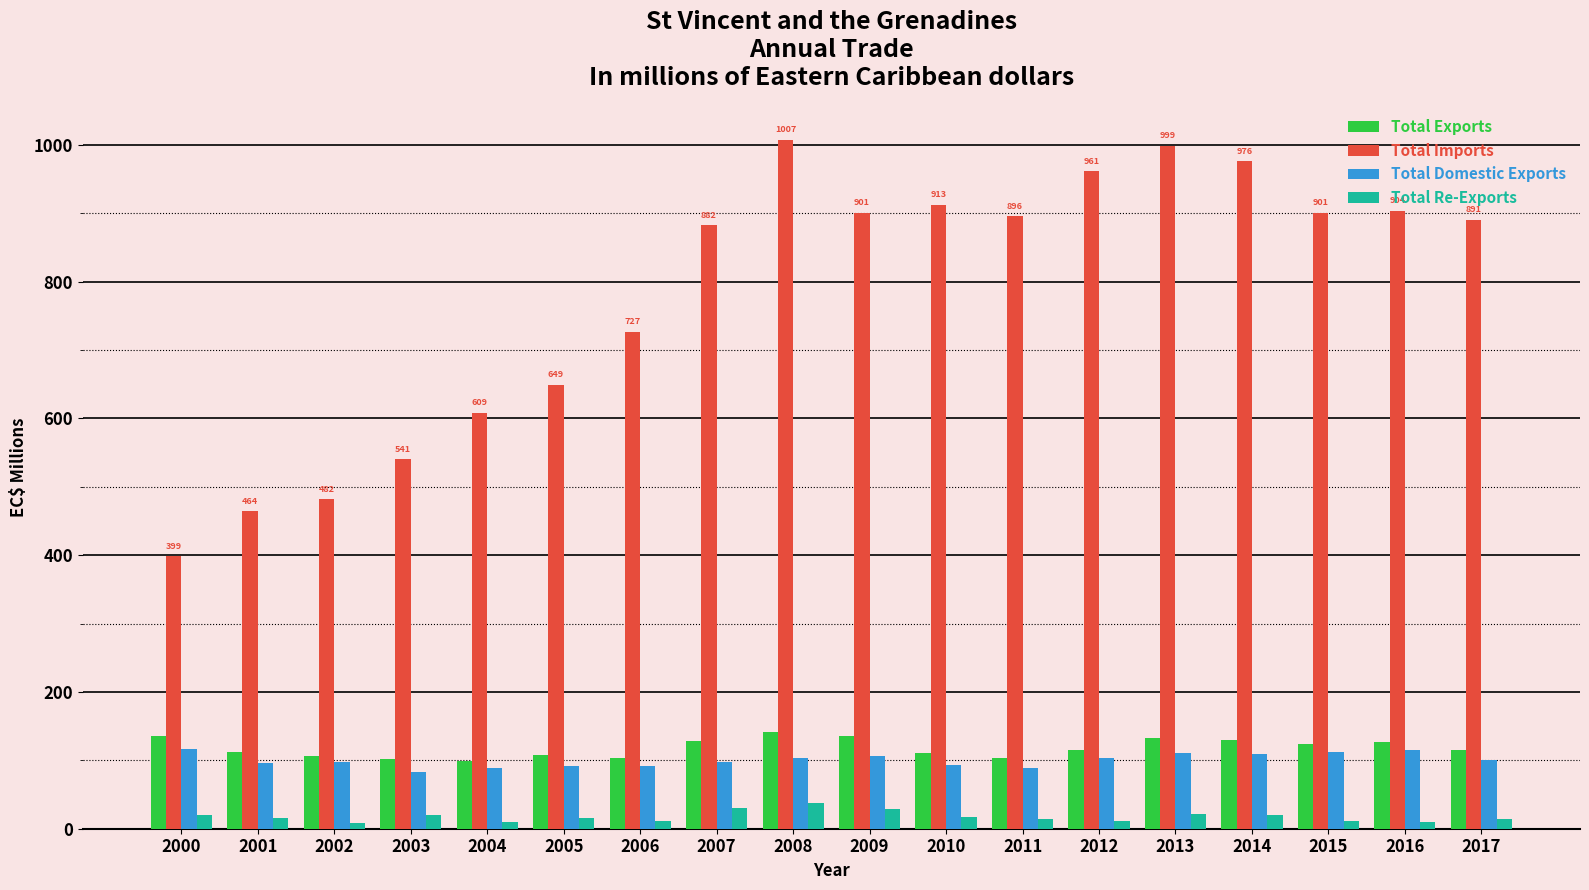

What value does the Total Imports series have at 2011?

895.7